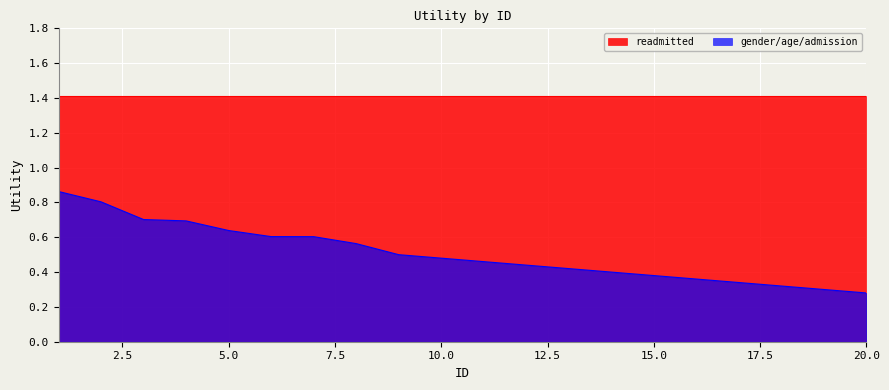

List the labels in order of value, smallest first.

20, 19, 18, 17, 16, 15, 14, 13, 12, 11, 10, 9, 8, 7, 6, 5, 4, 3, 2, 1